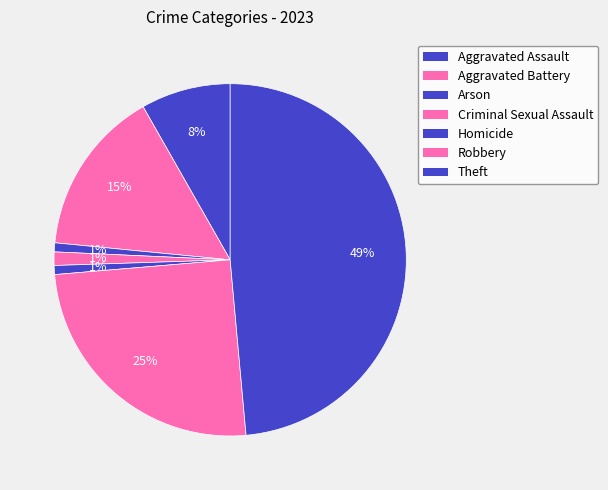

Does any single category account for the majority?

No